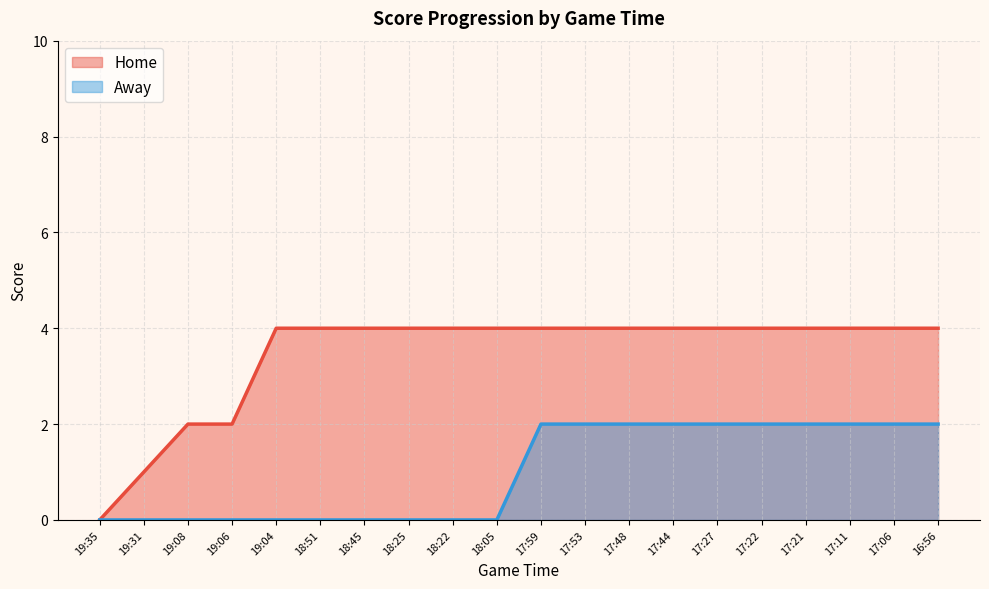

What is the difference between the second highest and second lowest values in the Home series?

3